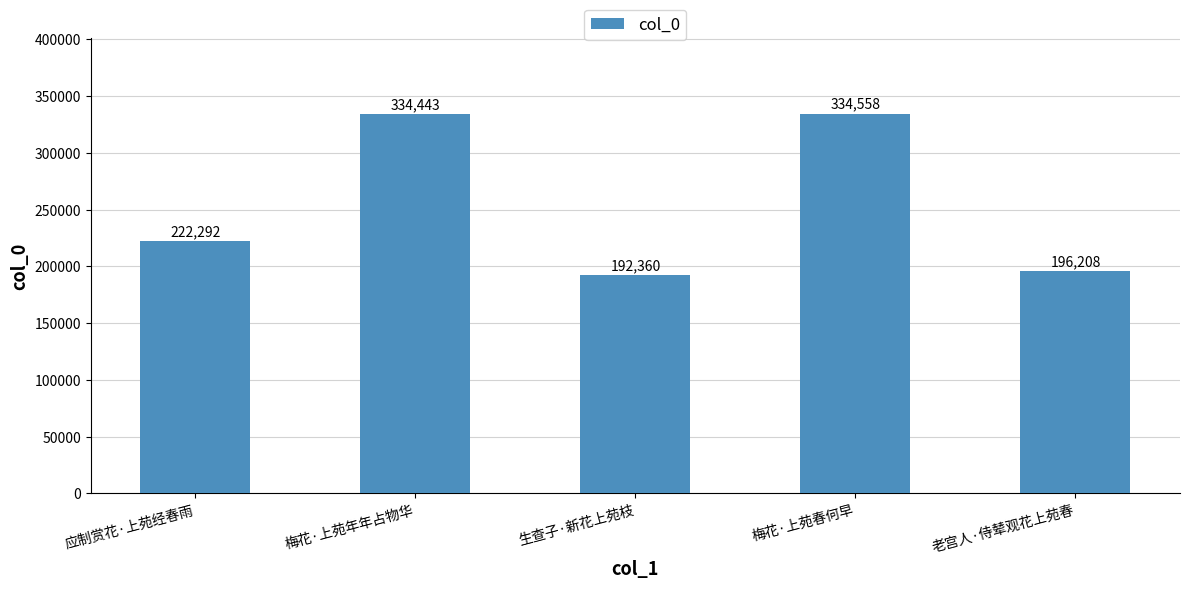

Reading left to right, transcribe all the data shown in this chart.

应制赏花·上苑经春雨=222292	梅花·上苑年年占物华=334443	生查子·新花上苑枝=192360	梅花·上苑春何早=334558	老宫人·侍辇观花上苑春=196208